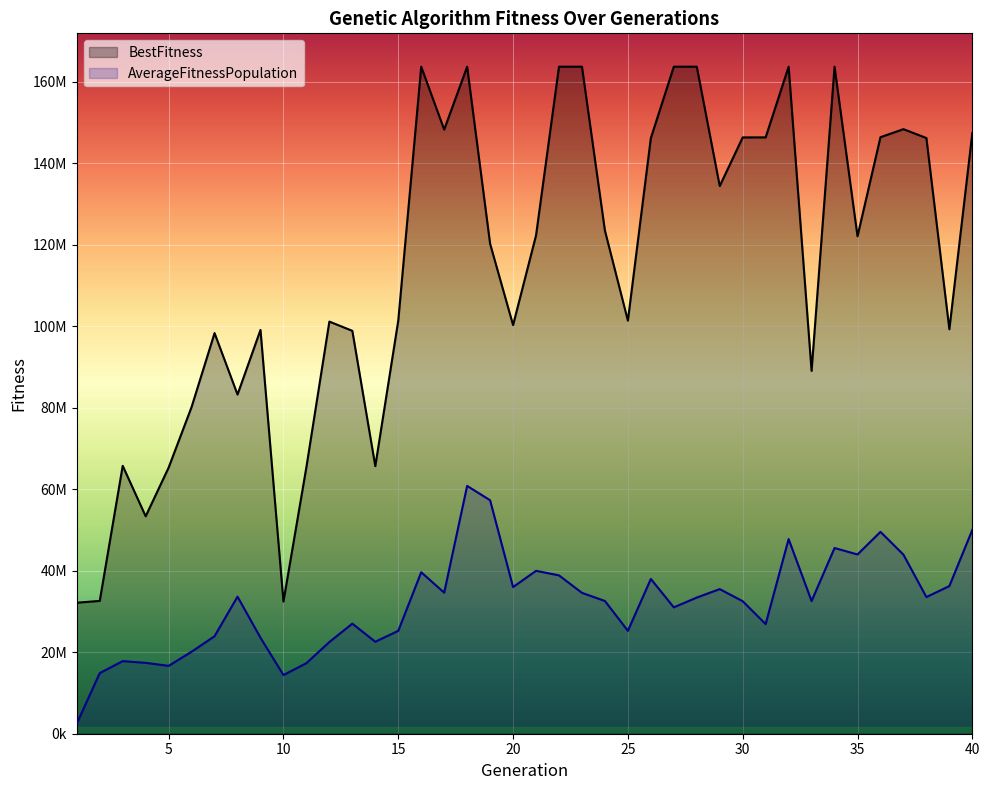

What is the lowest value of the AverageFitnessPopulation series?

2489732